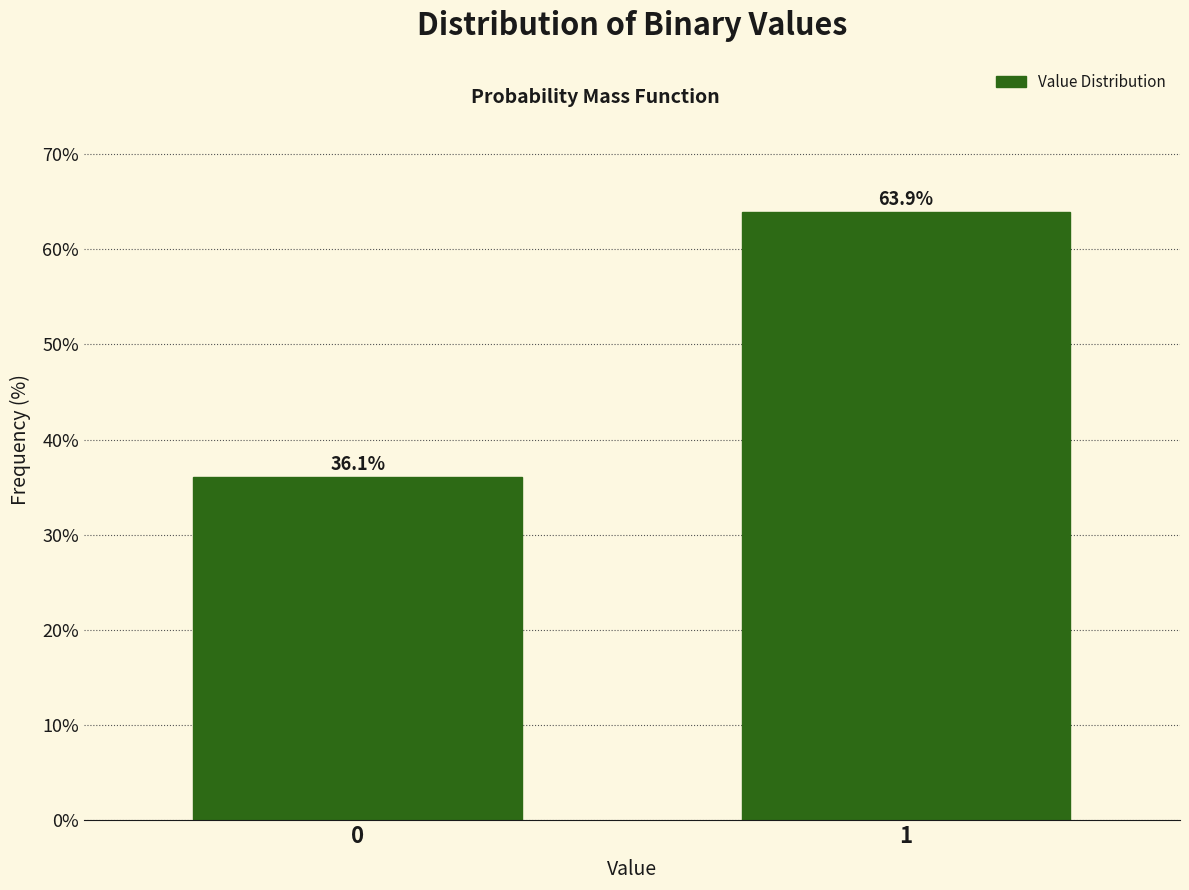

Reading left to right, what are all the values shown in this chart?

0=36.1	1=63.9